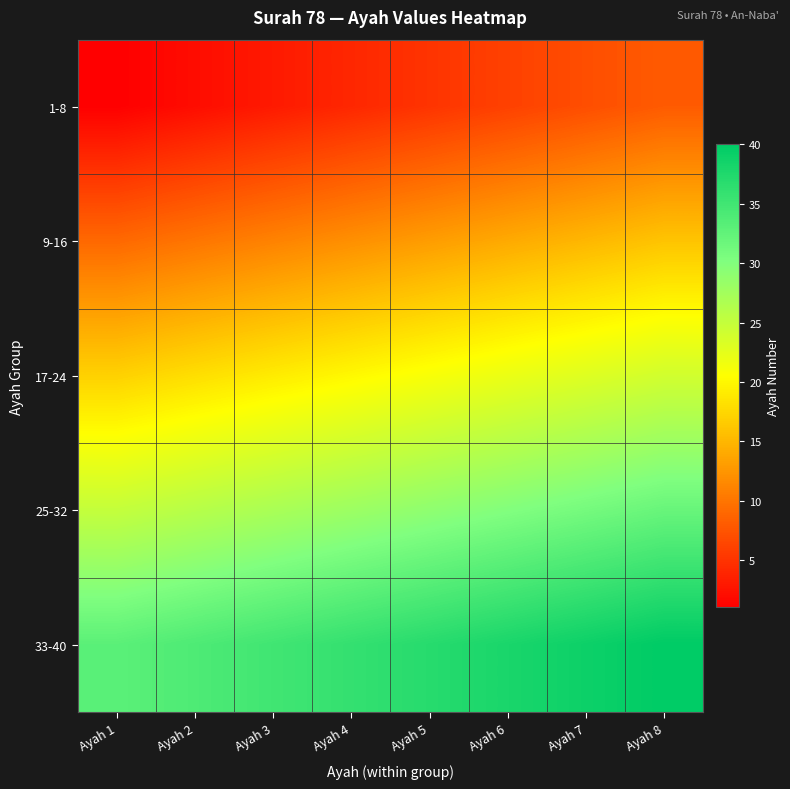

Between Ayah 5 and Ayah 6, which is larger?

Ayah 6